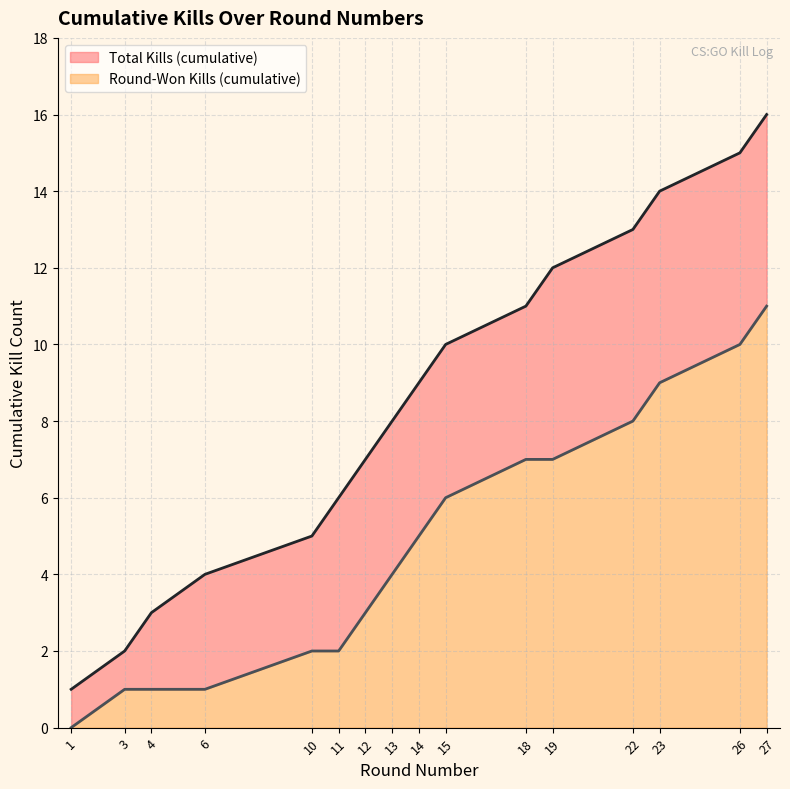

What is the difference between the values at 3 and 4?

1